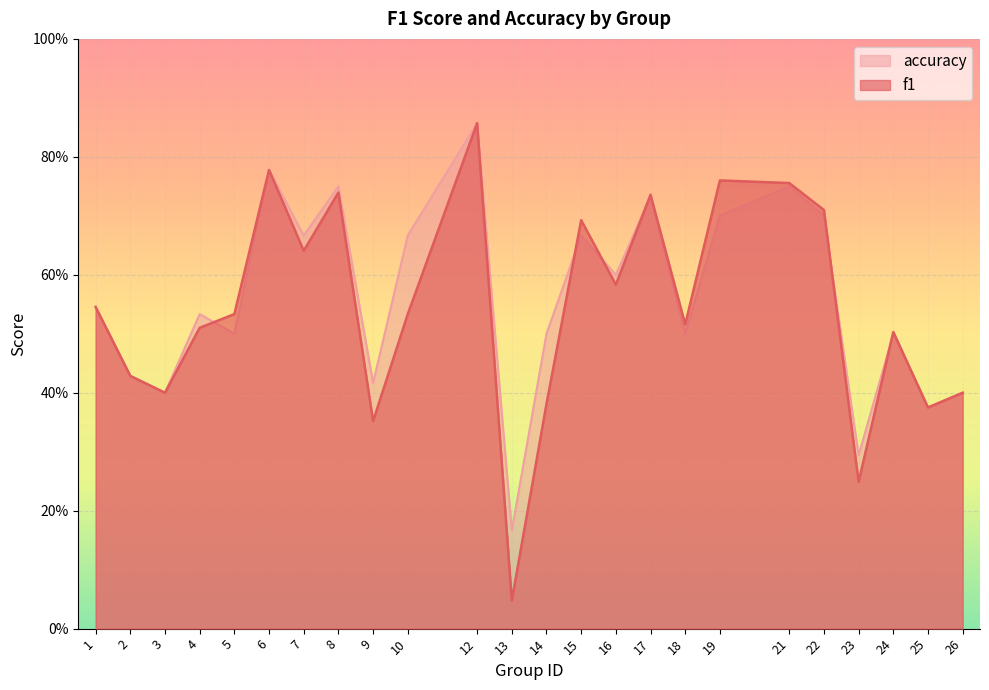

At which category does accuracy reach its first local peak?

4